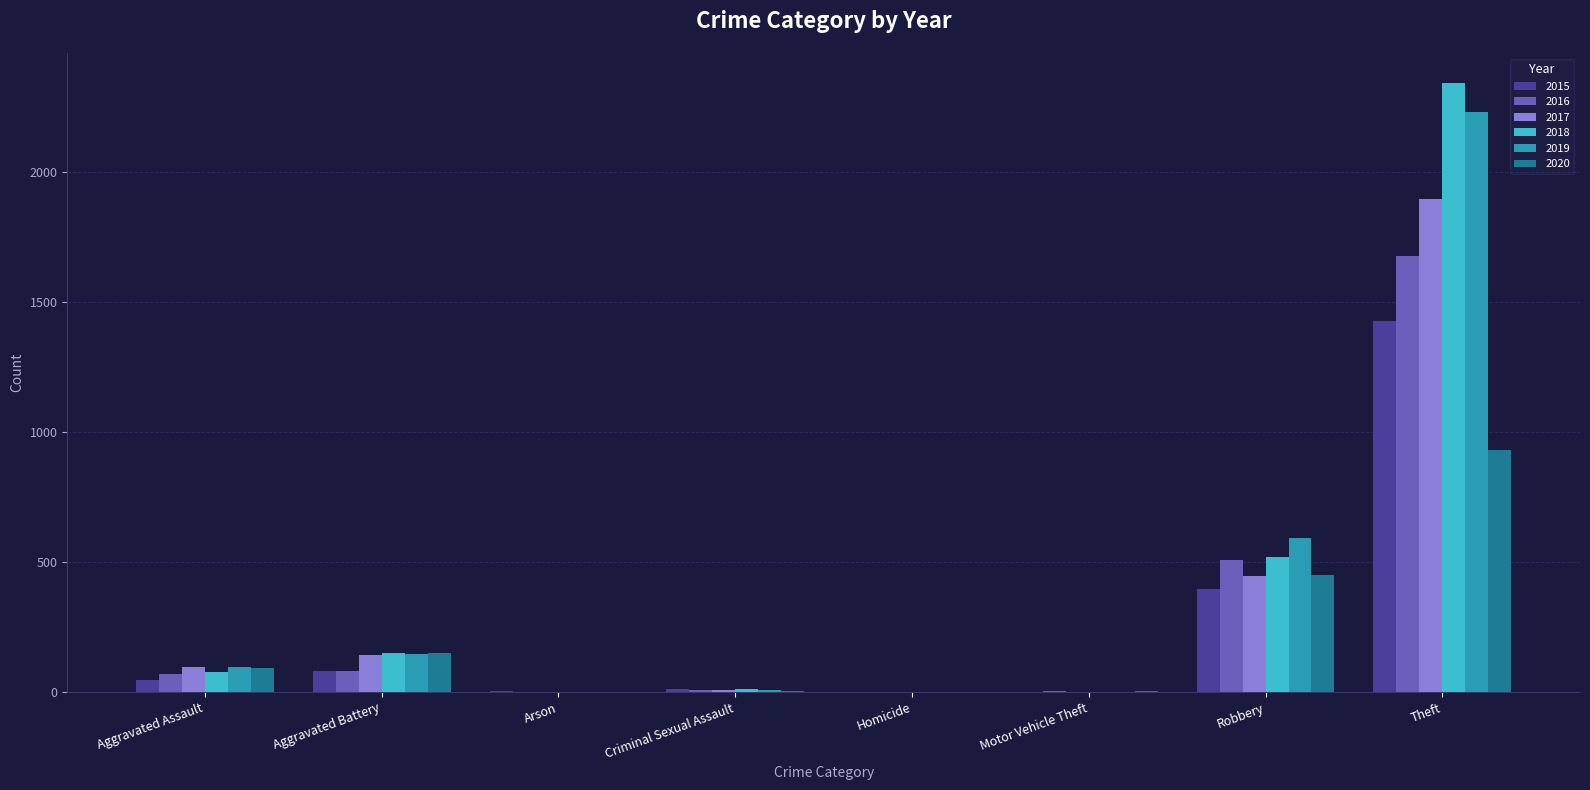

At which label is 2016 closest to 838?

Robbery